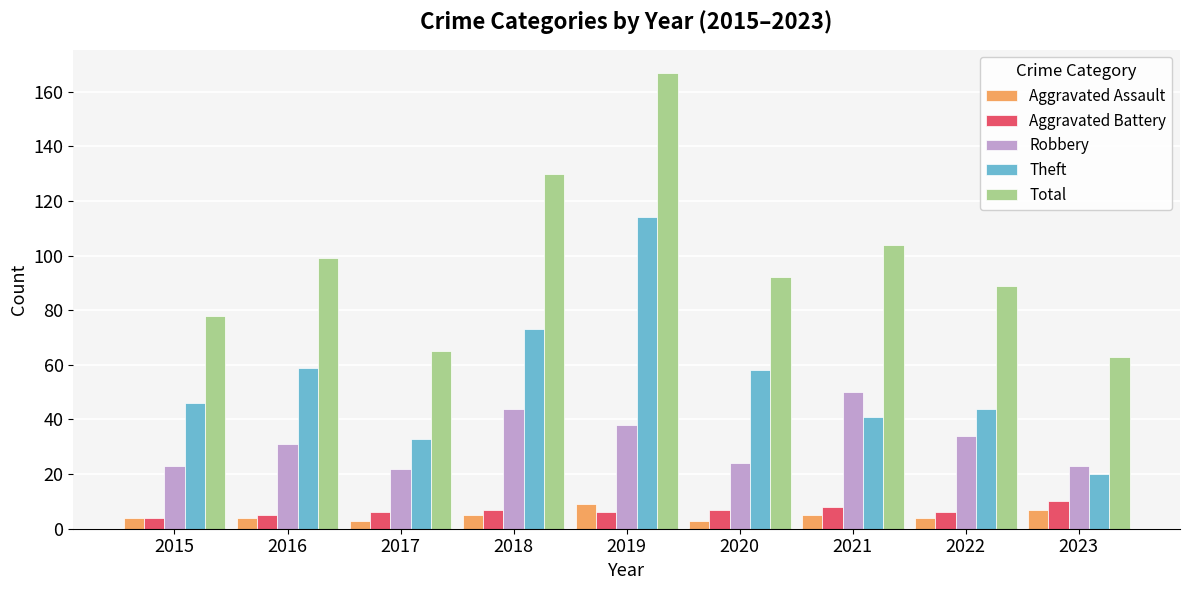

How many series are shown in this chart?

5